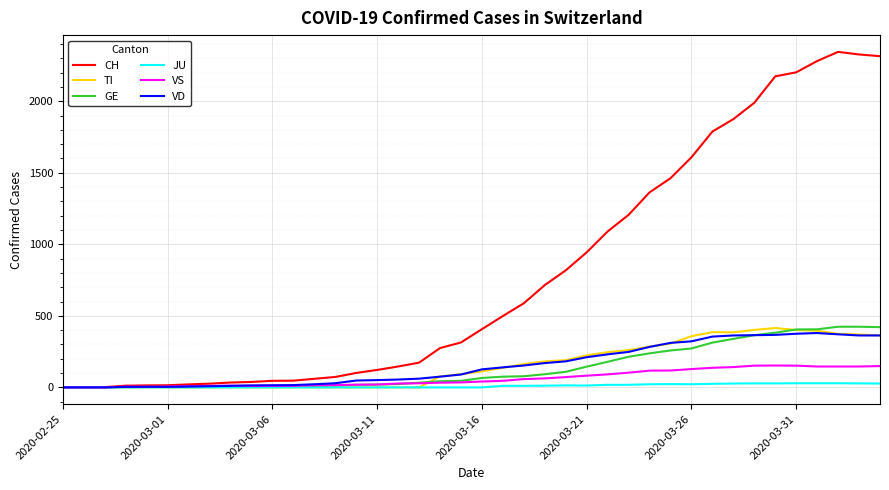

Which series has the largest total across all categories?

CH